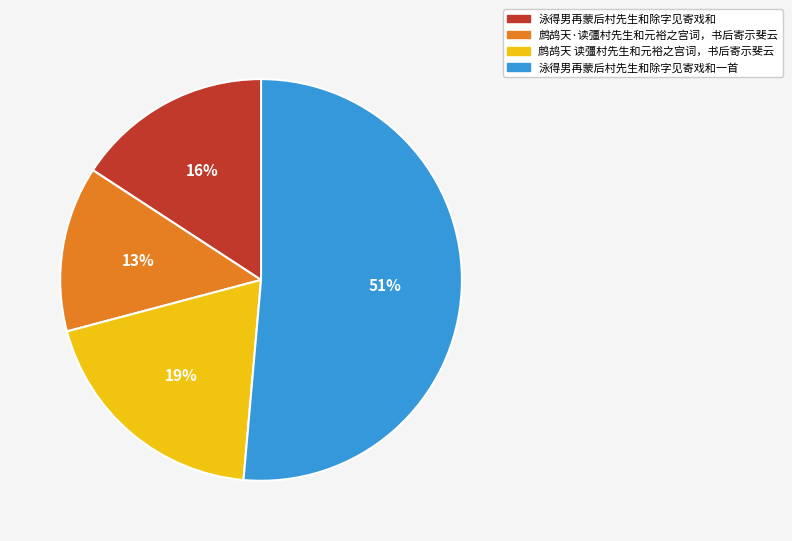

What percentage is the 鹧鸪天 读彊村先生和元裕之宫词，书后寄示斐云 slice, to the nearest percent?

19%